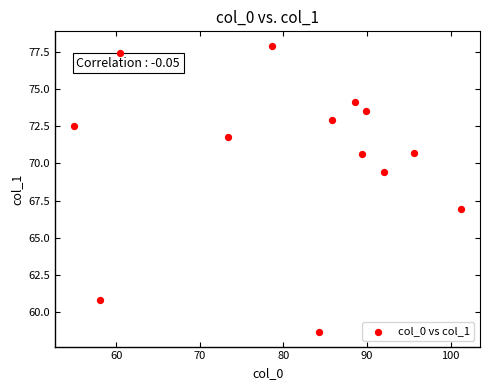

What is the range of Y values (max minus min)?

19.3